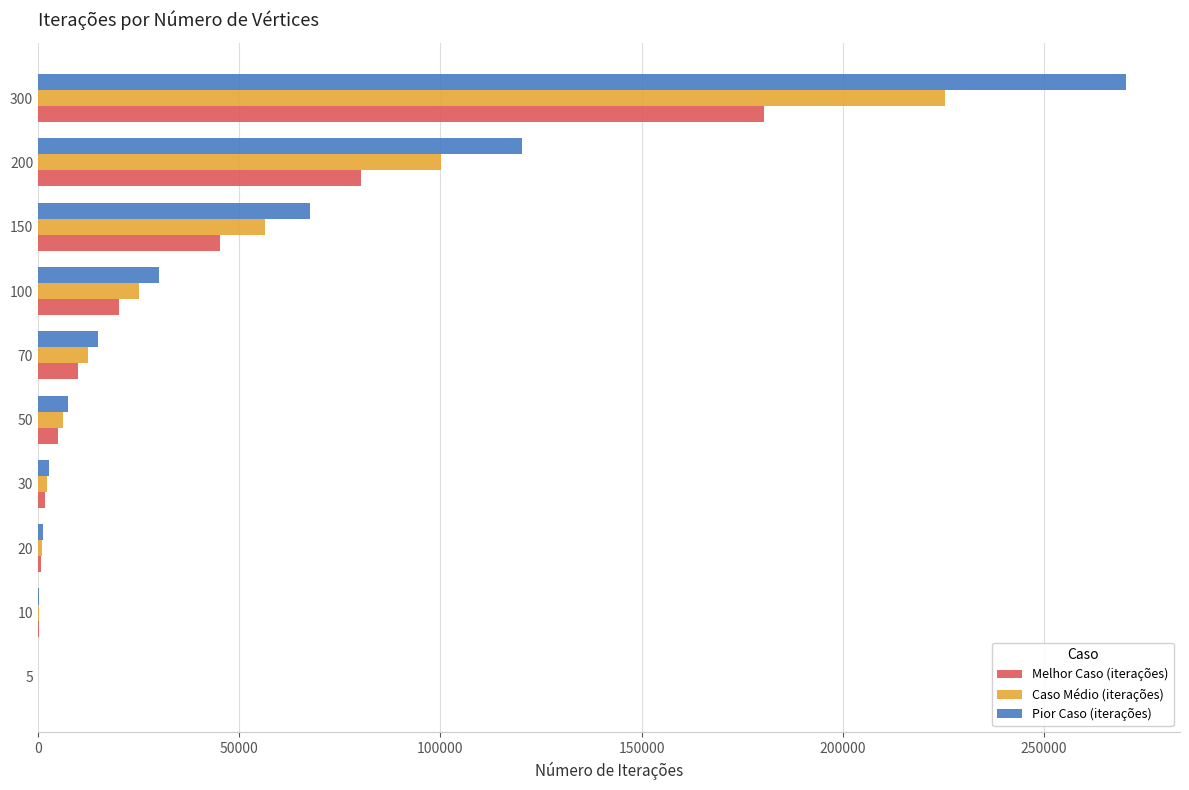

At which category is the sum across all series the highest?

300